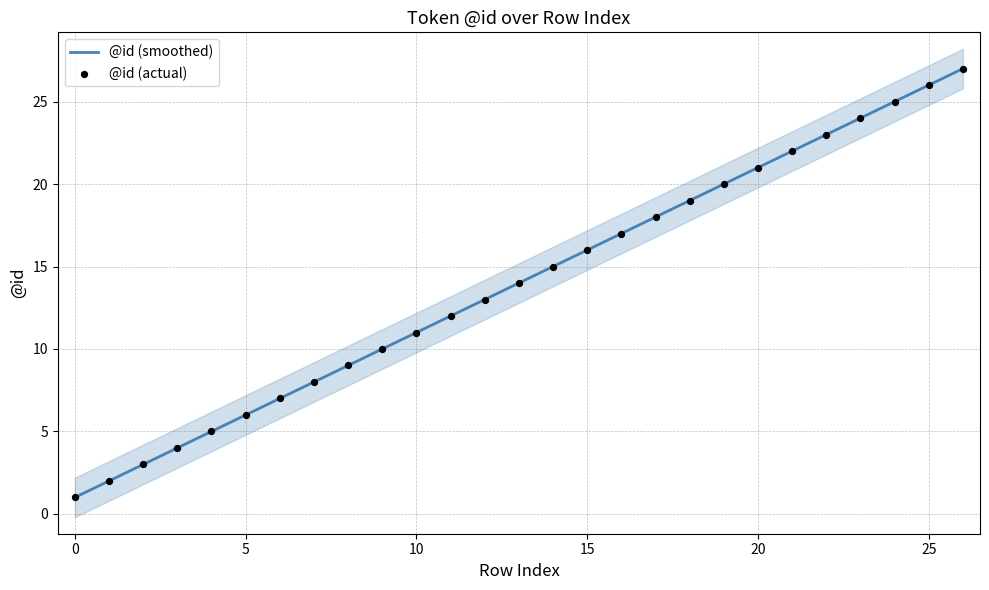

What are all the series names shown in the legend?

@id (smoothed), @id (actual)